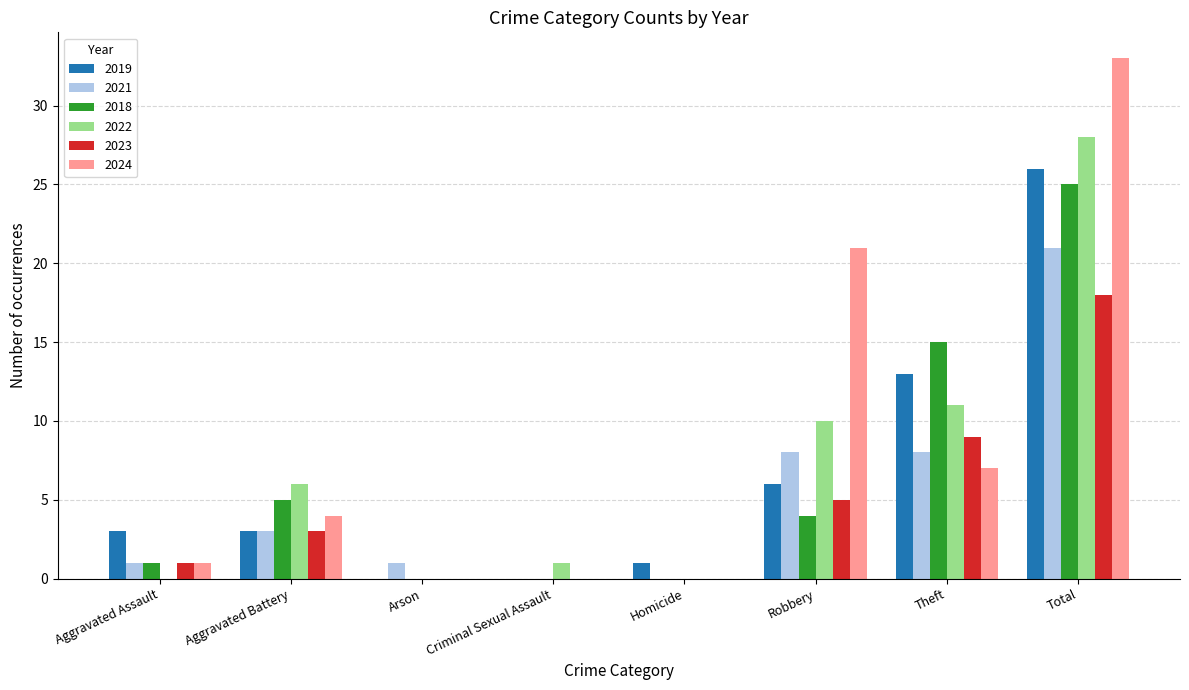

True or false: 2024 has a value of 0 at Homicide.

True